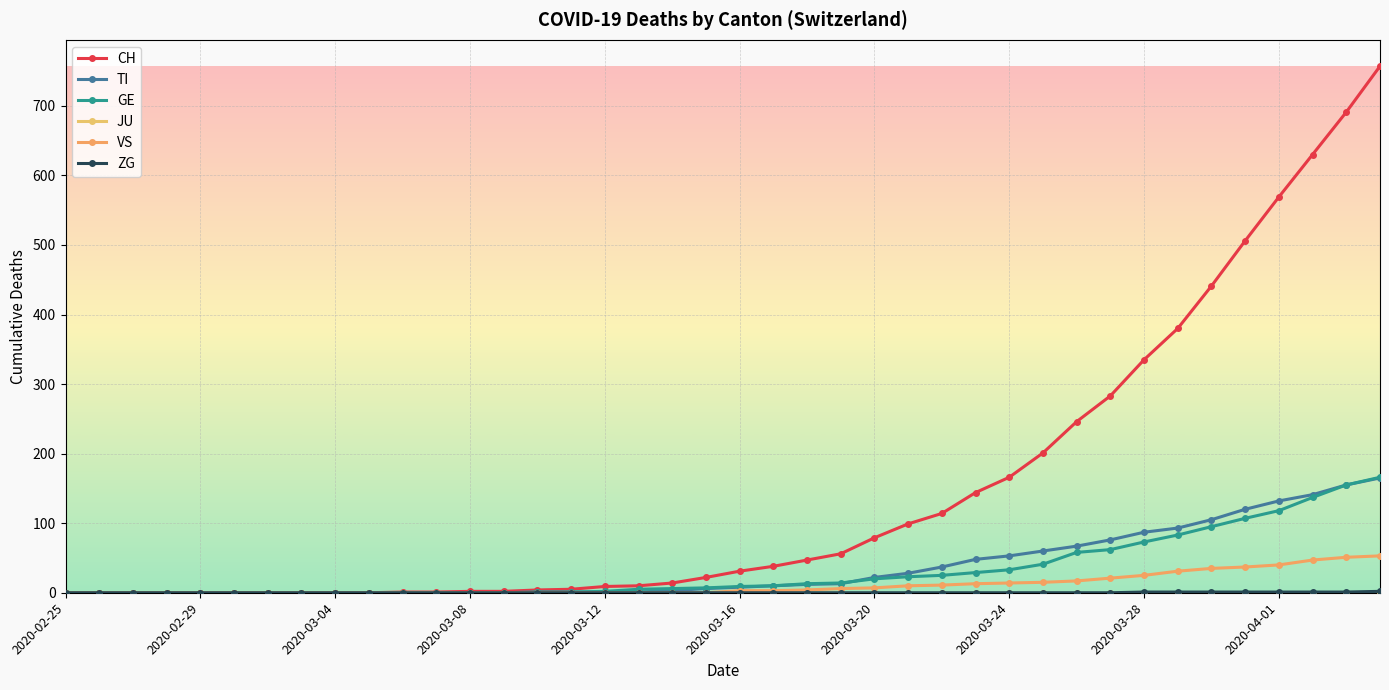

True or false: TI and GE cross at least once.

True